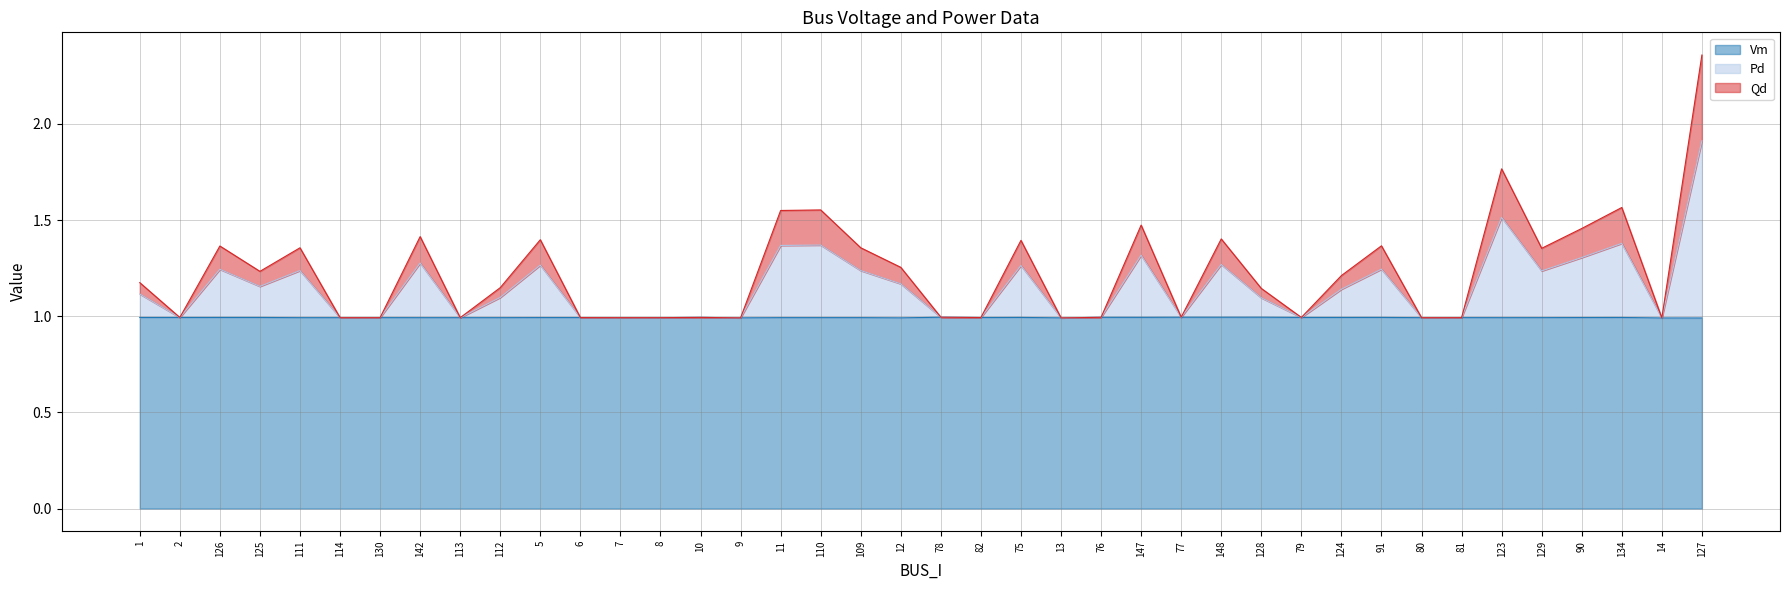

What position from the left is 80?

33